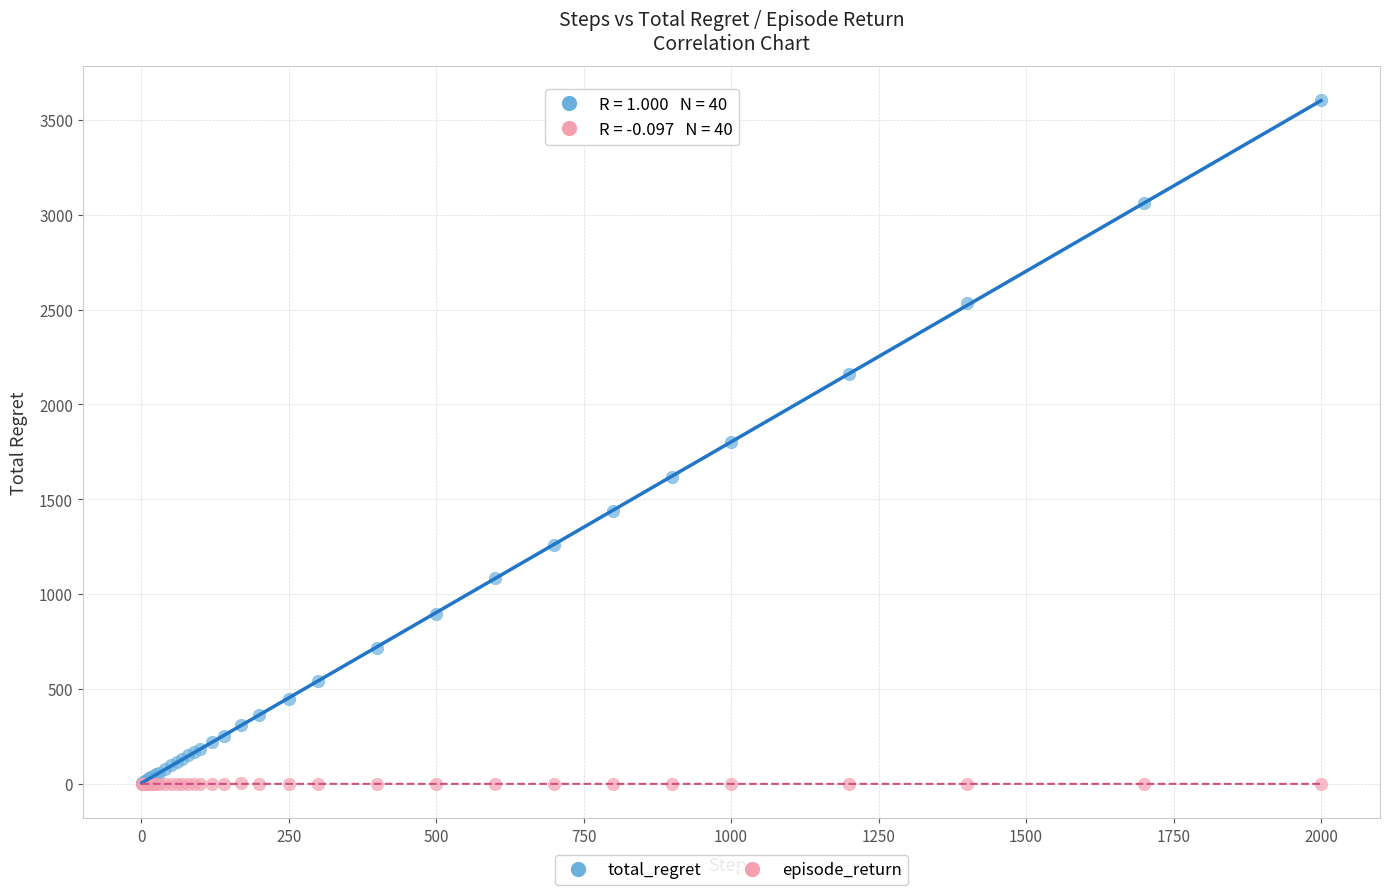

What are all the series names shown in the legend?

total_regret, episode_return